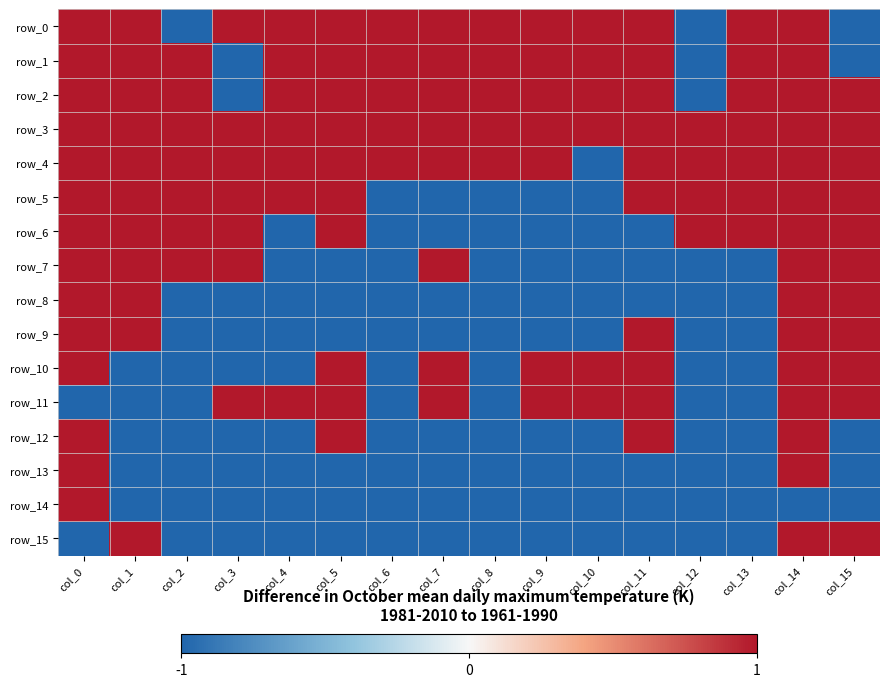

How many negative values does the row_10 series have?

8